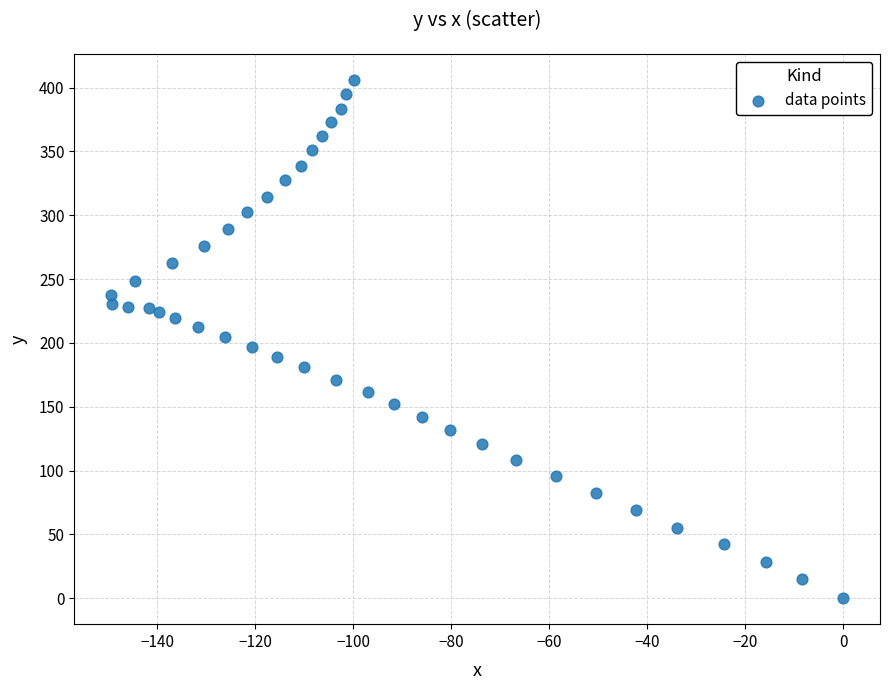

What is the range of X values (max minus min)?

149.4